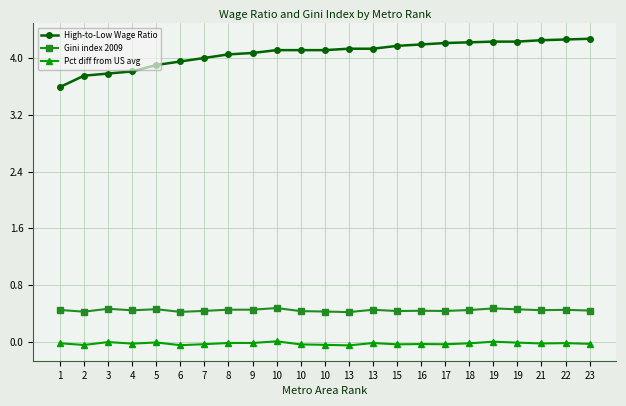

At which label does Pct diff from US avg reach its peak?

10